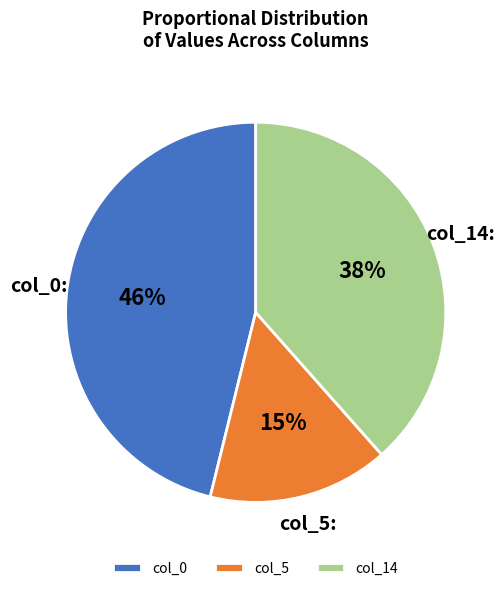

Is the sum of col_0 and col_5 greater than half?

Yes